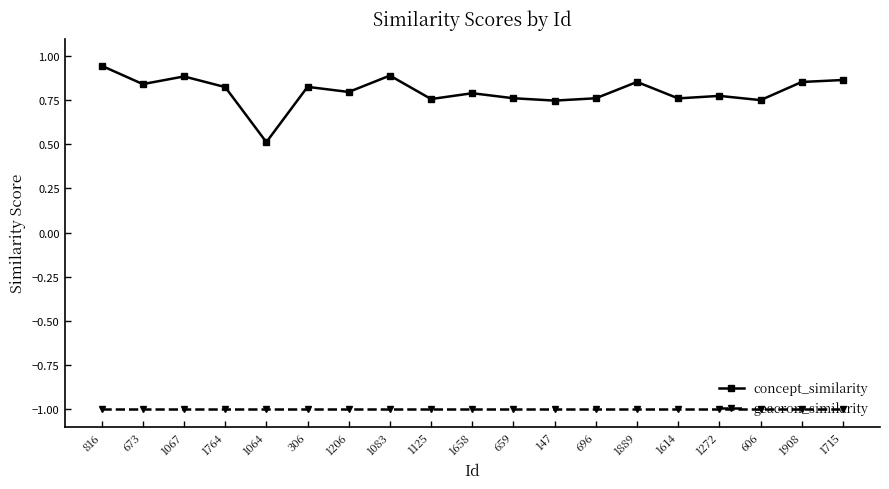

What value does the concept_similarity series have at 1064?

0.5